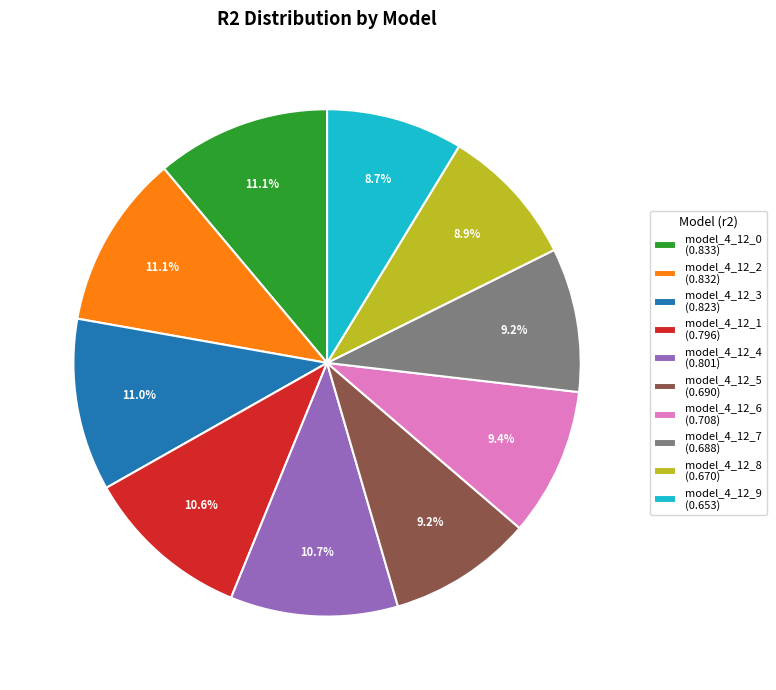

Is there a majority slice in this chart?

No